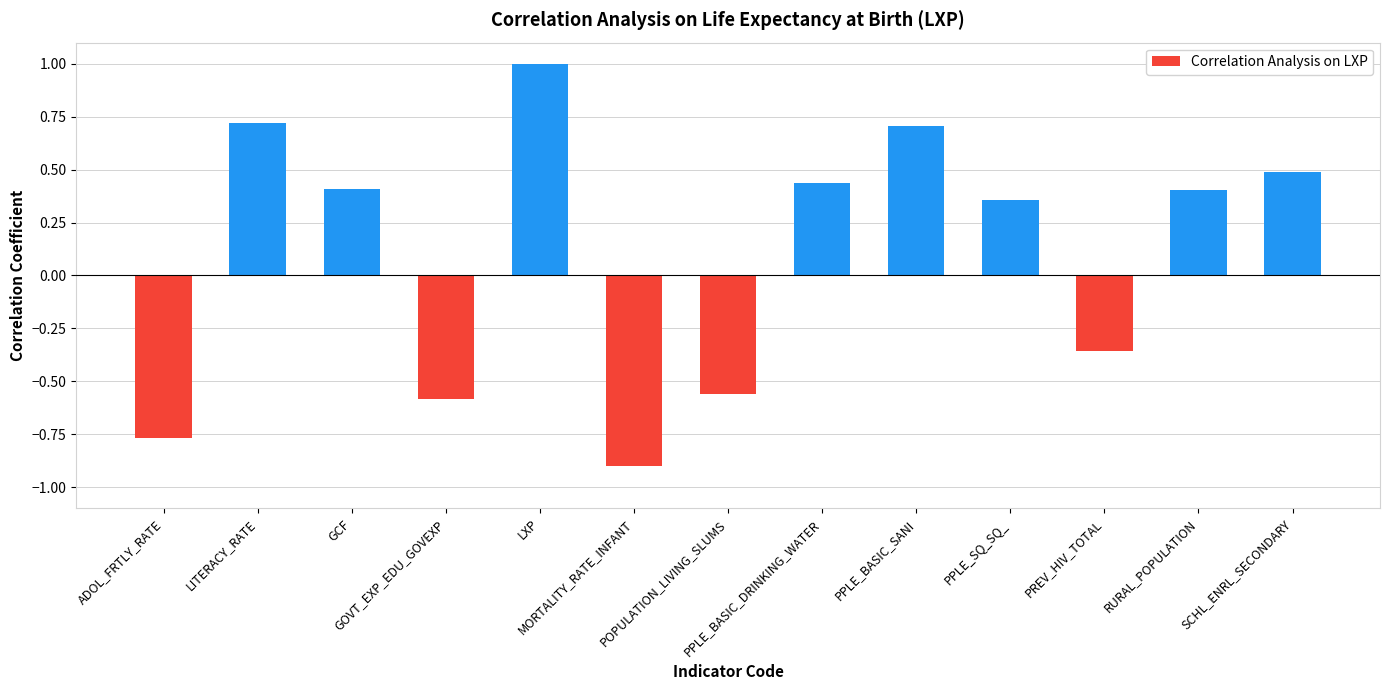

The chart shows a value of 0.3 at SCHL_ENRL_SECONDARY. True or false?

False